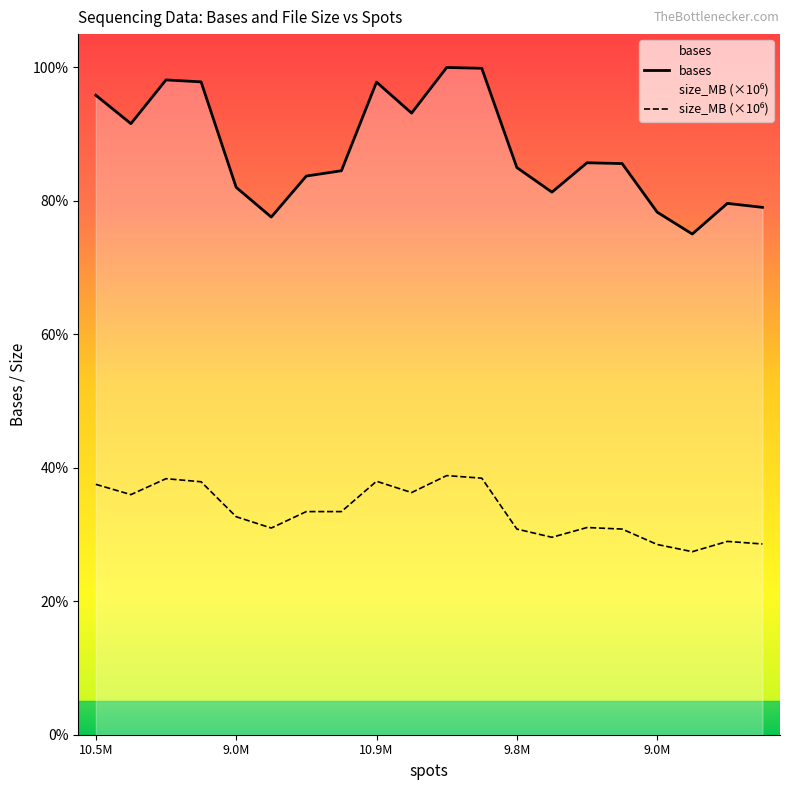

At which label does bases first exceed 1110862375?

10.5M